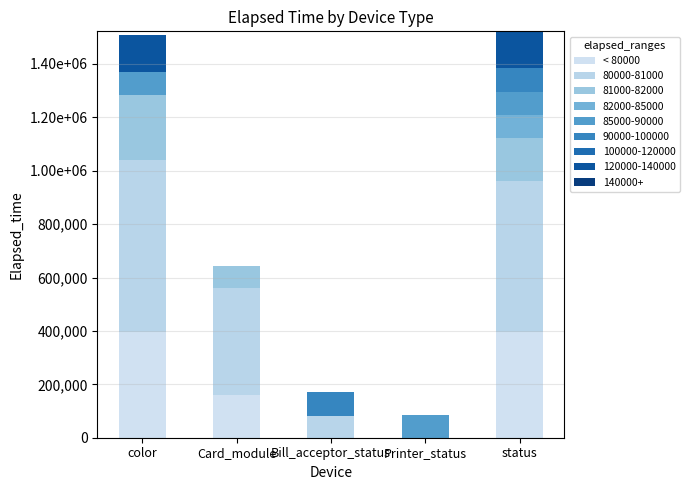

Does the chart contain stacked bars?

Yes